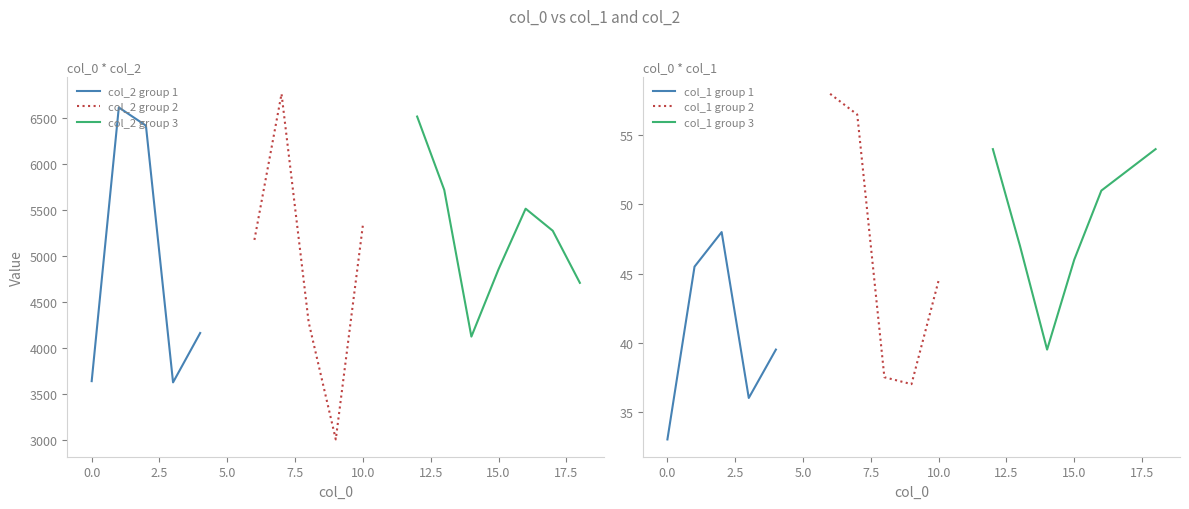

What is the maximum value for col_2 group 1?

6612.0